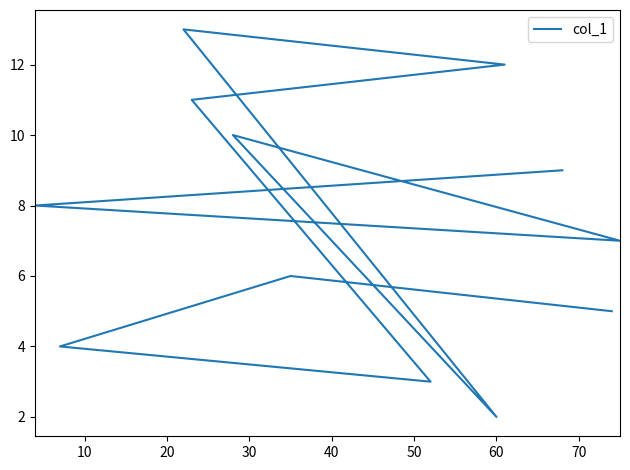

How many data points are less than 8?

6